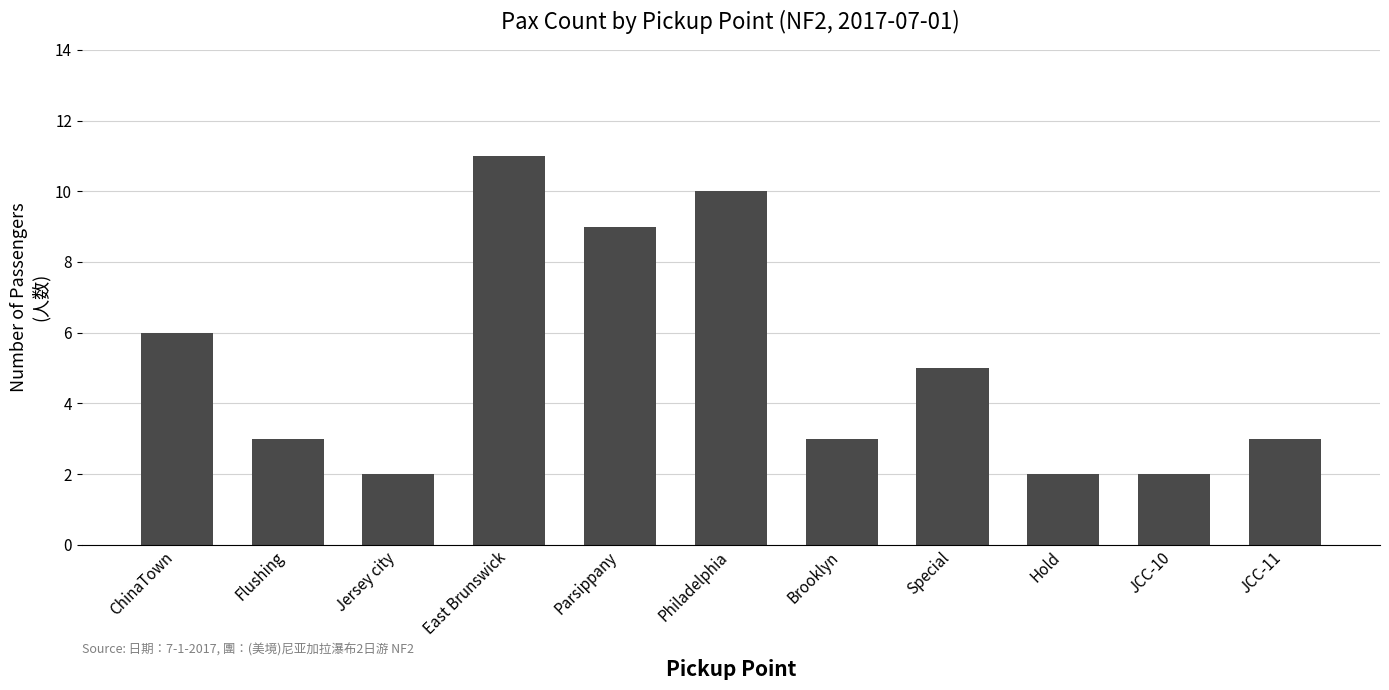

Count the values in the range 2 to 9.

9